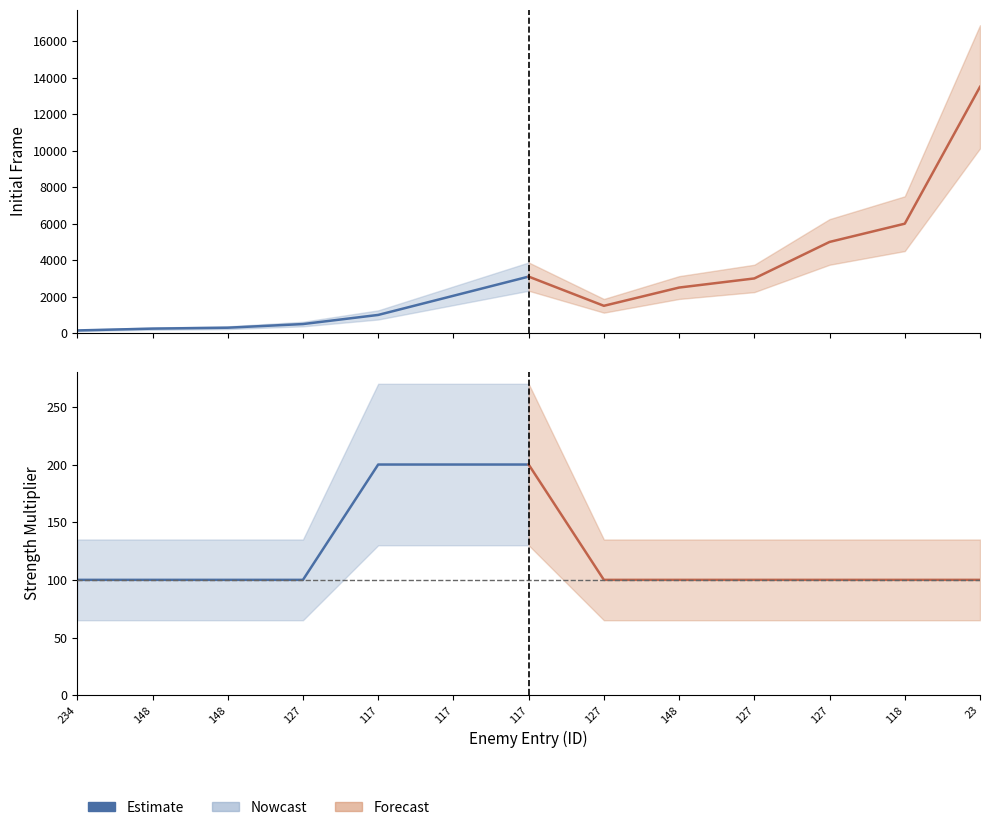

Approximately how many times larger is the value at 117 compared to 117?

1.0